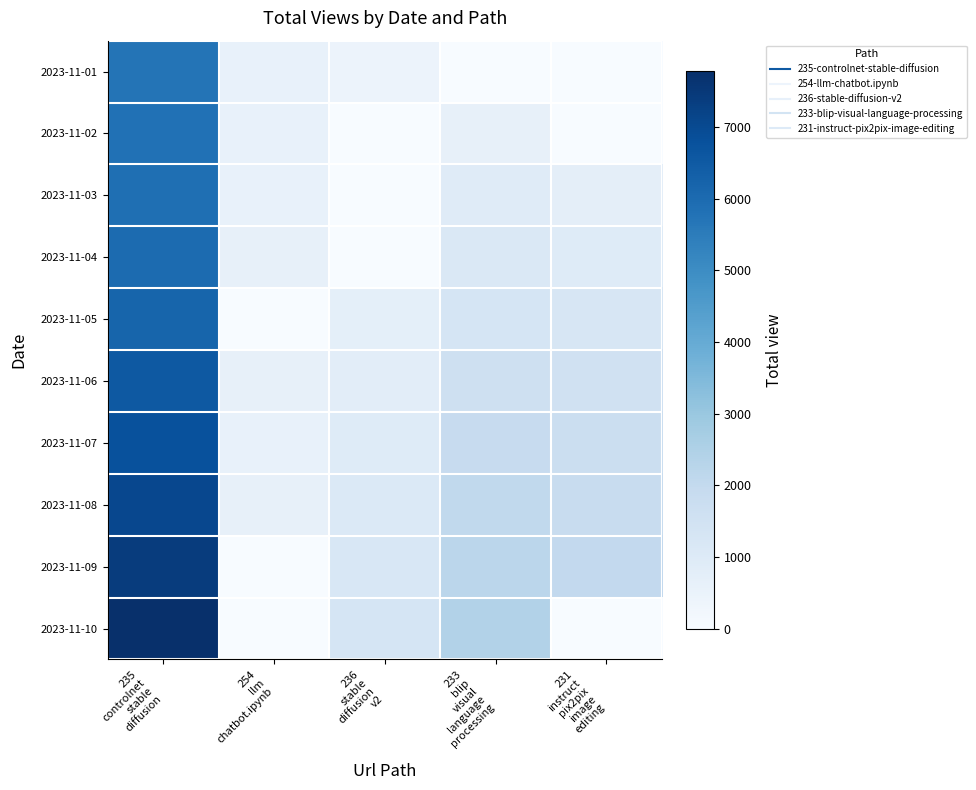

At which category is the sum across all series the highest?

235
controlnet
stable
diffusion